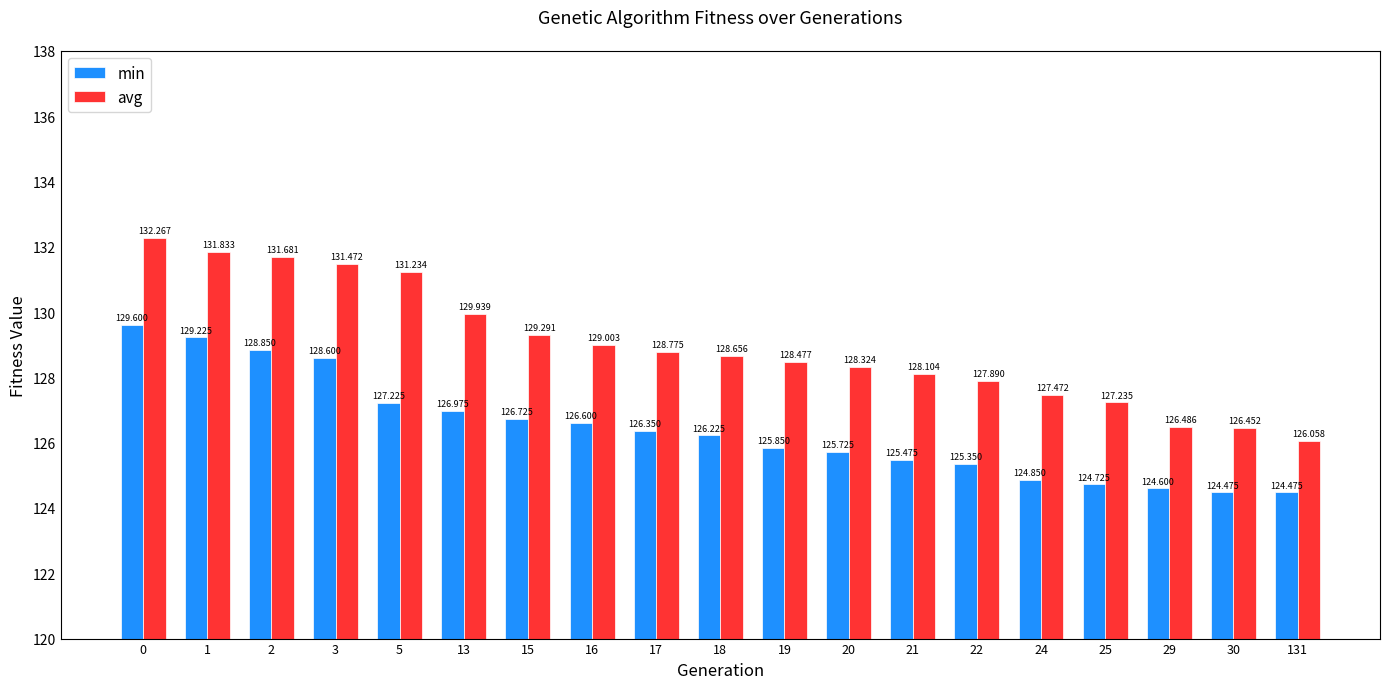

Rank the series by their maximum value, from highest to lowest.

avg, min